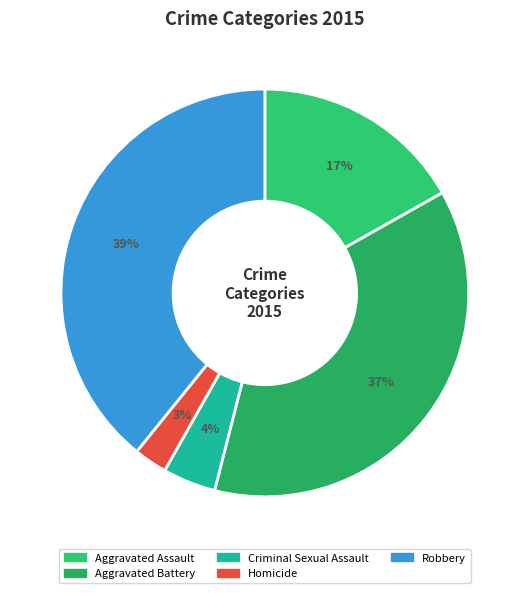

Does Robbery account for over 50% of the chart?

No